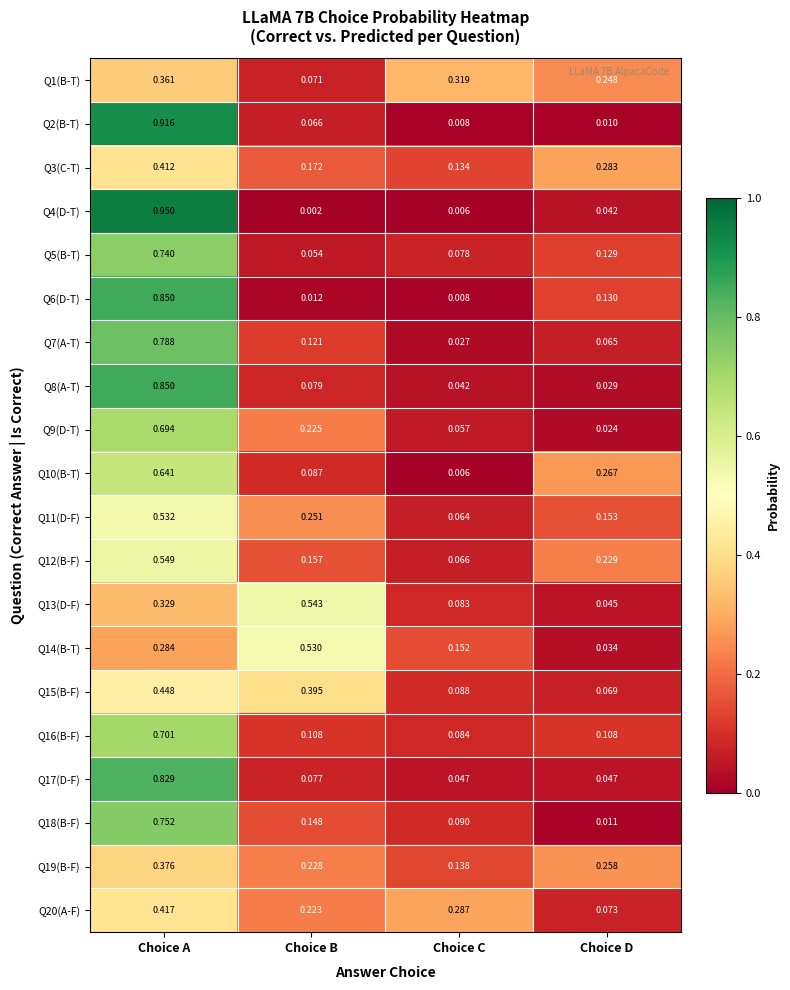

Is the value of Q12(B-F) at Choice C greater than the value of Q8(A-T) at Choice A?

No